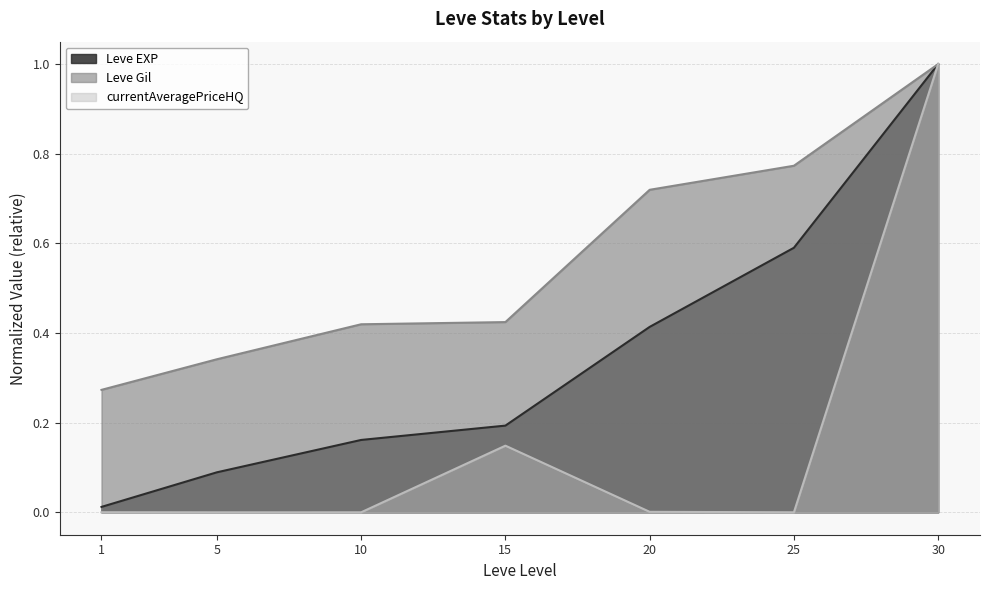

The value of Leve Gil at 30 is 1.0. True or false?

True